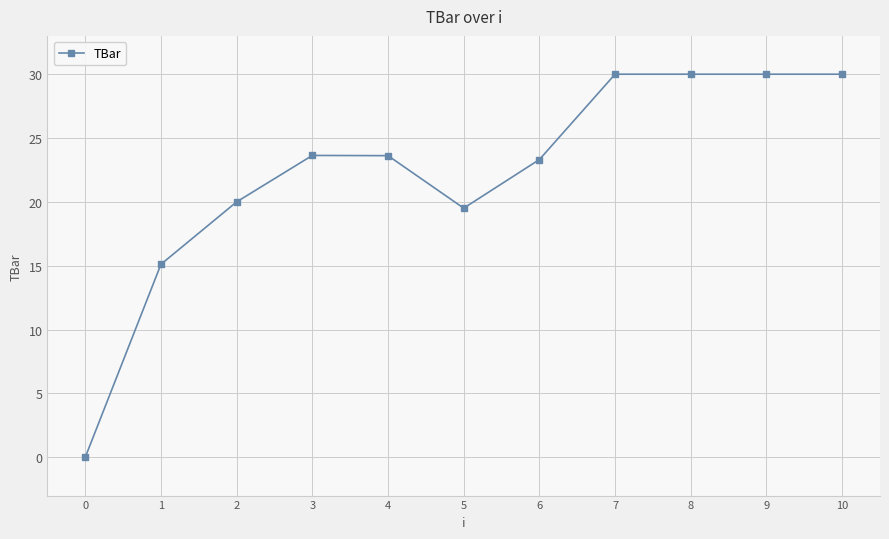

The chart shows a value of 30.0 at 7. True or false?

True